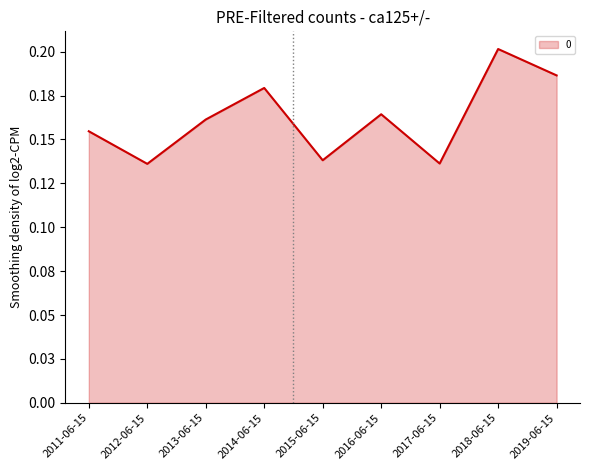

Reading right to left, transcribe all the data shown in this chart.

0.2	0.2	0.1	0.2	0.1	0.2	0.2	0.1	0.2